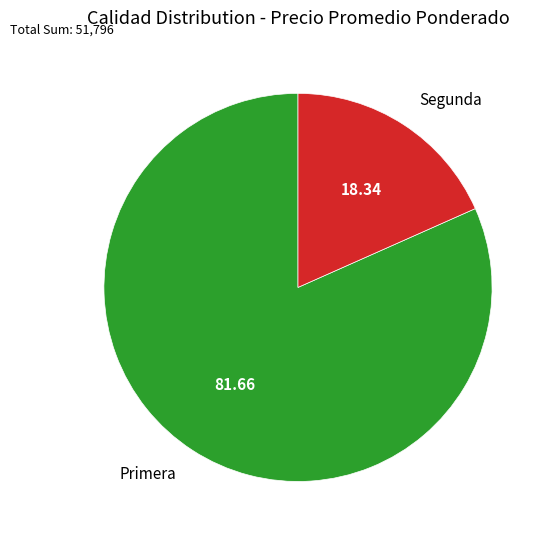

Rank the categories by value from highest to lowest.

Primera, Segunda